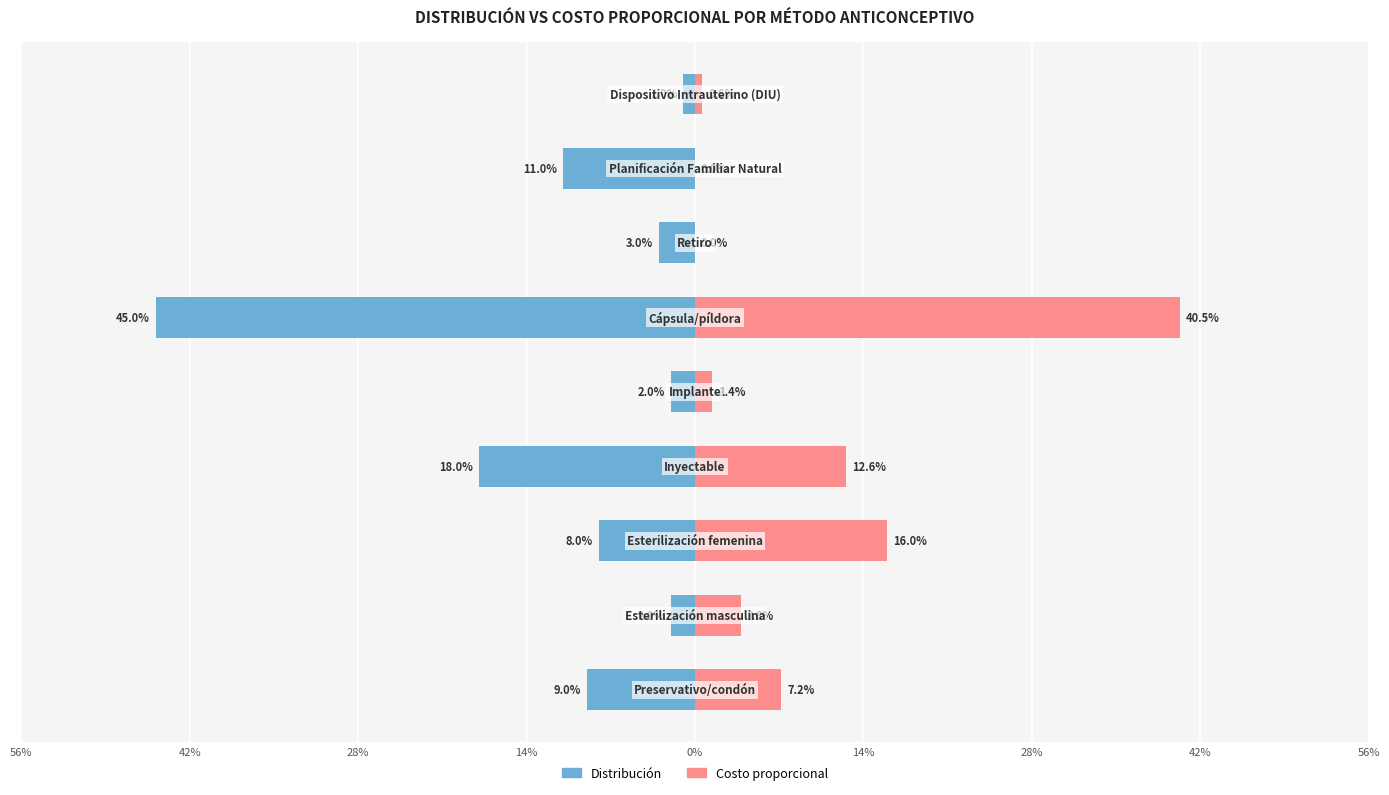

Which series has the widest spread of values?

Distribución